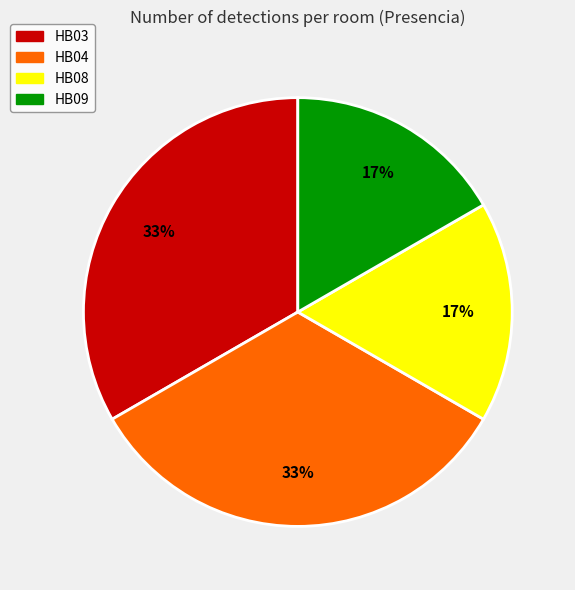

Is it true that HB08 is 31% of the pie?

False